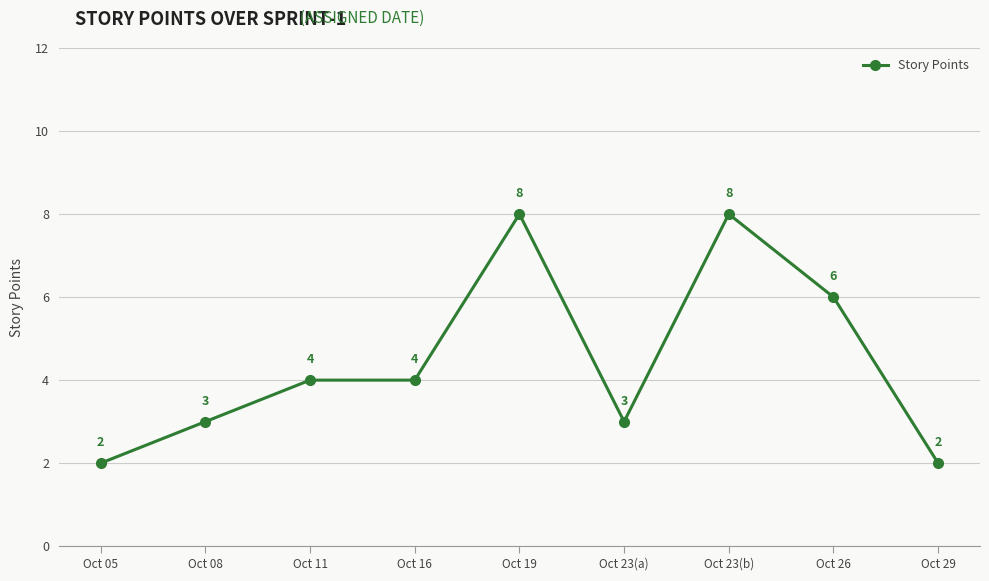

What is the maximum value shown in the chart?

8